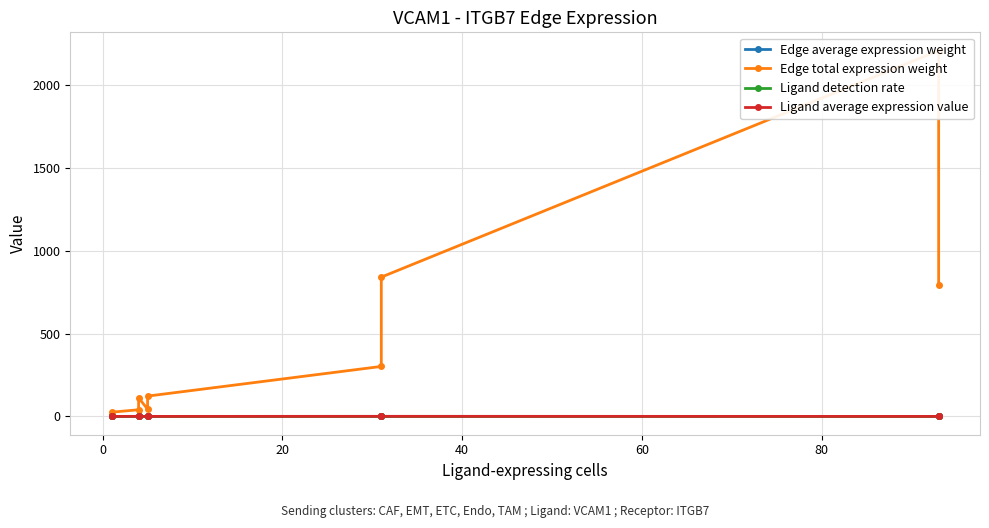

What is the difference between the maximum and second lowest values in the Ligand detection rate series?

0.3